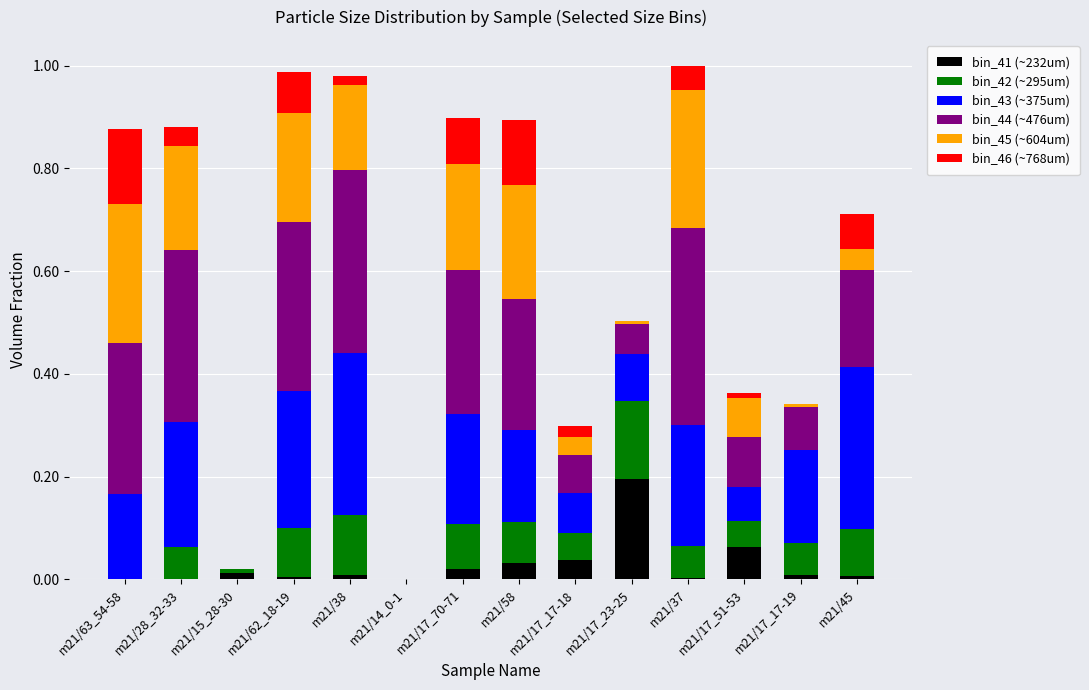

The bin_41 (~232um) series shows 0.1 at m21/17_51-53. True or false?

False